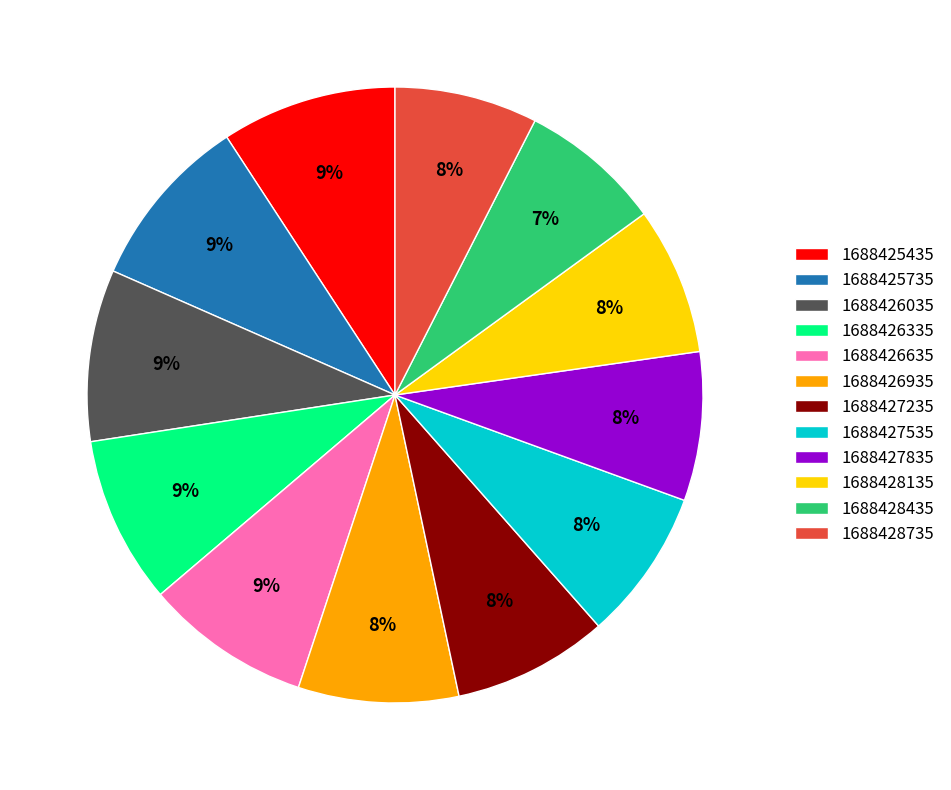

To the nearest percent, what is the difference between the largest and smallest slice percentages?

2%